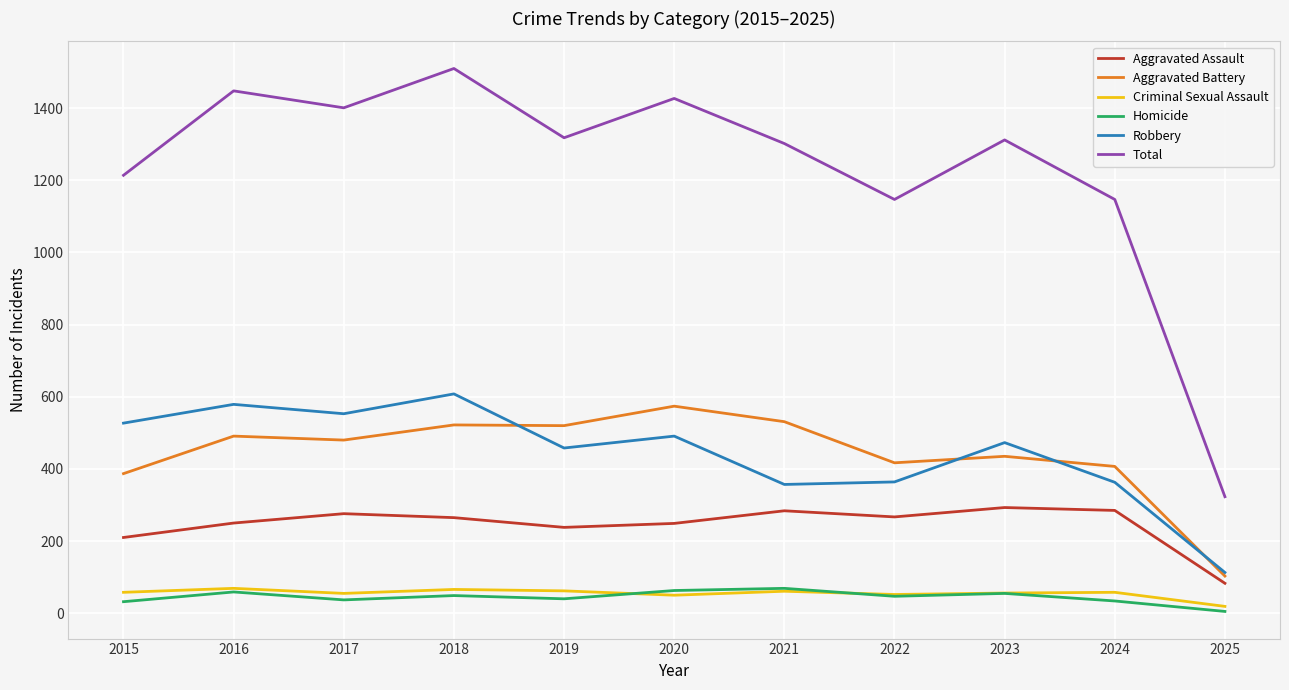

What is the lowest value of the Robbery series?

113